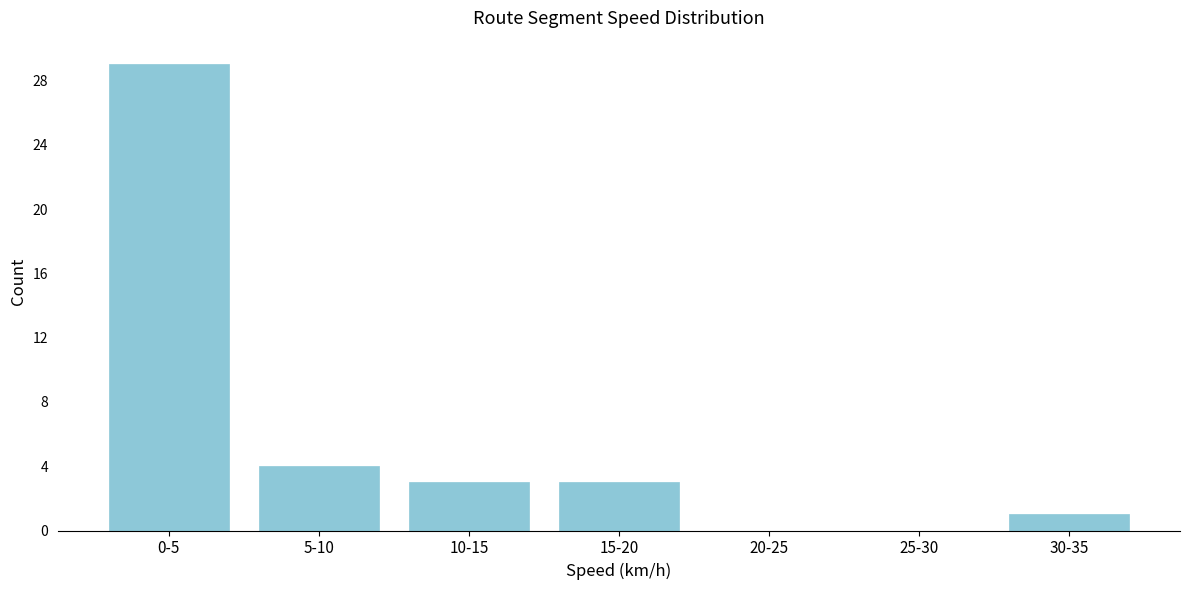

Reading left to right, what are all the values shown in this chart?

0-5=29	5-10=4	10-15=3	15-20=3	20-25=0	25-30=0	30-35=1